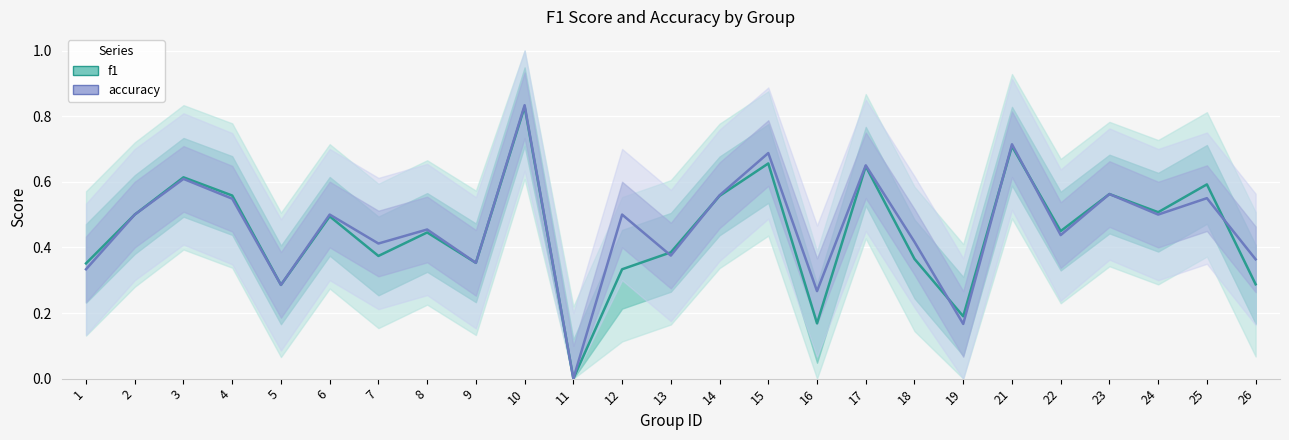

The accuracy series shows 0.6 at 10. True or false?

False